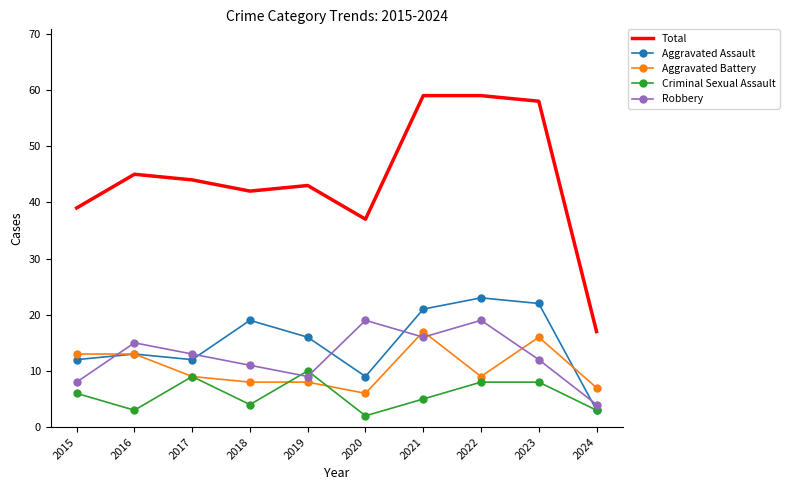

The Robbery series shows 6 at 2021. True or false?

False